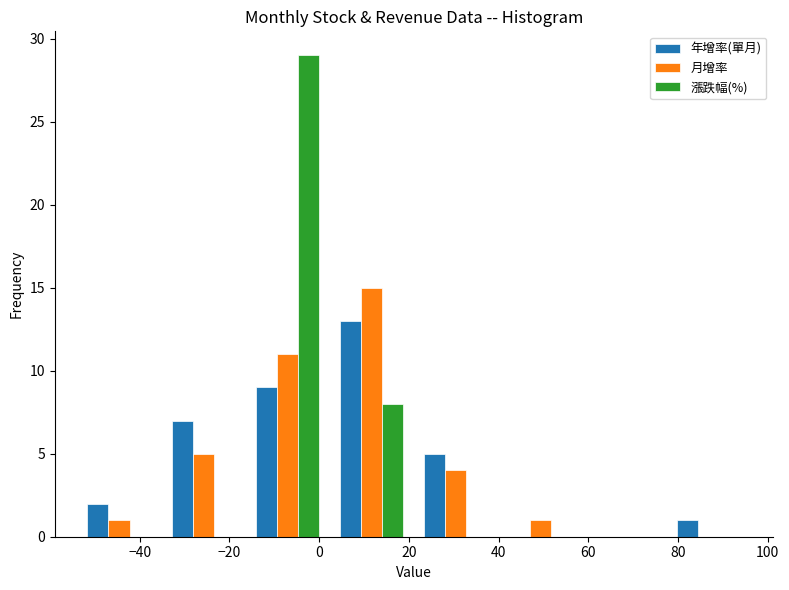

What is the height of the 年增率(單月) bar covering 22 to 40 on the x-axis? Neither the bar edges nor the heights are printed on the chart, so give them approximately, as read against the axes.

5